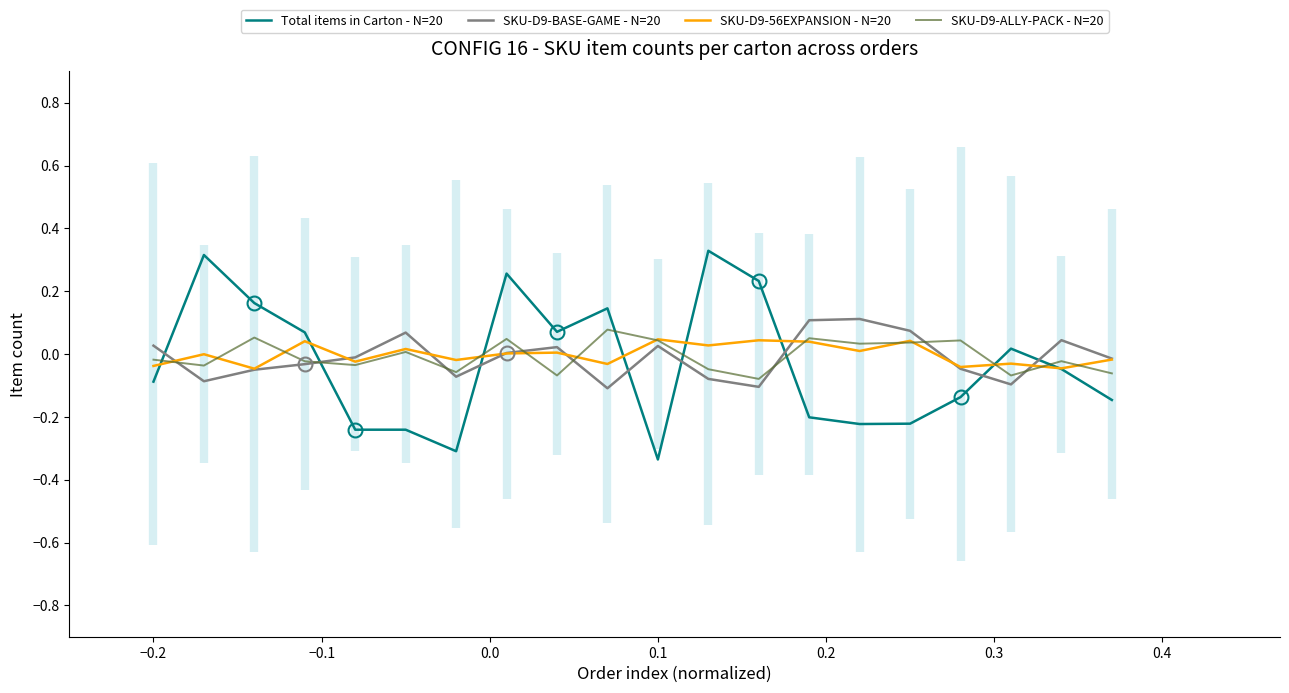

Does the chart have visible grid lines?

No